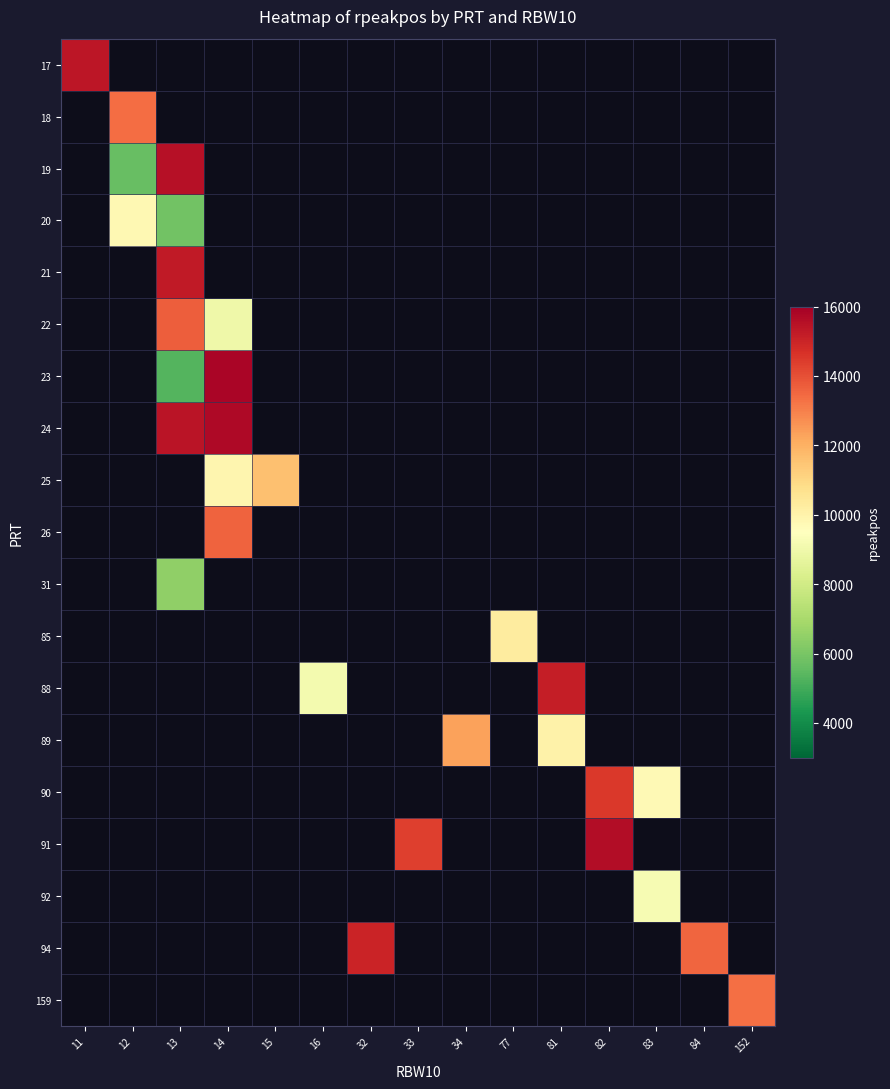

At how many categories does at least one series exceed 14269?

7